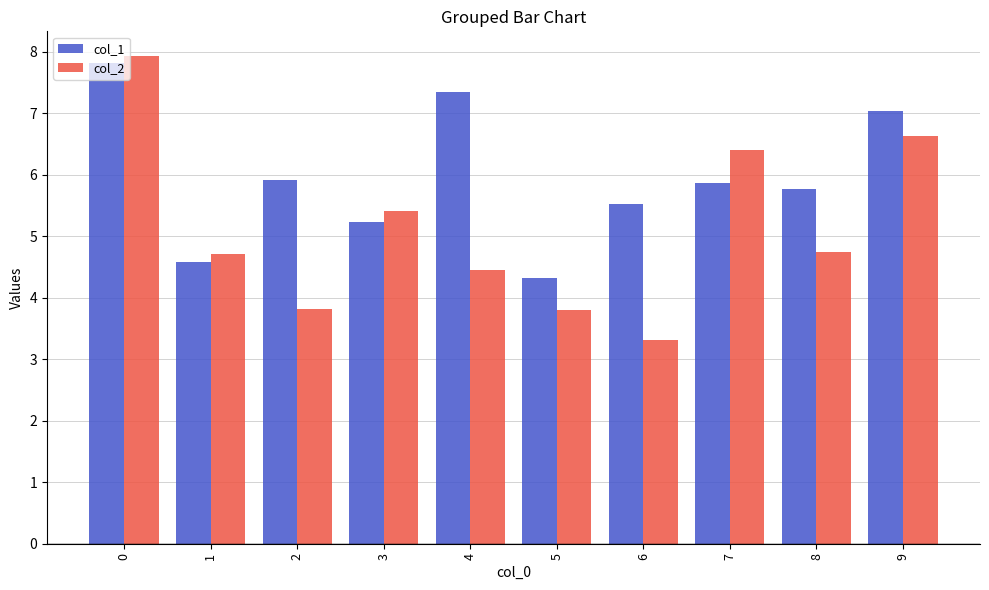

What is the lowest value of the col_1 series?

4.3